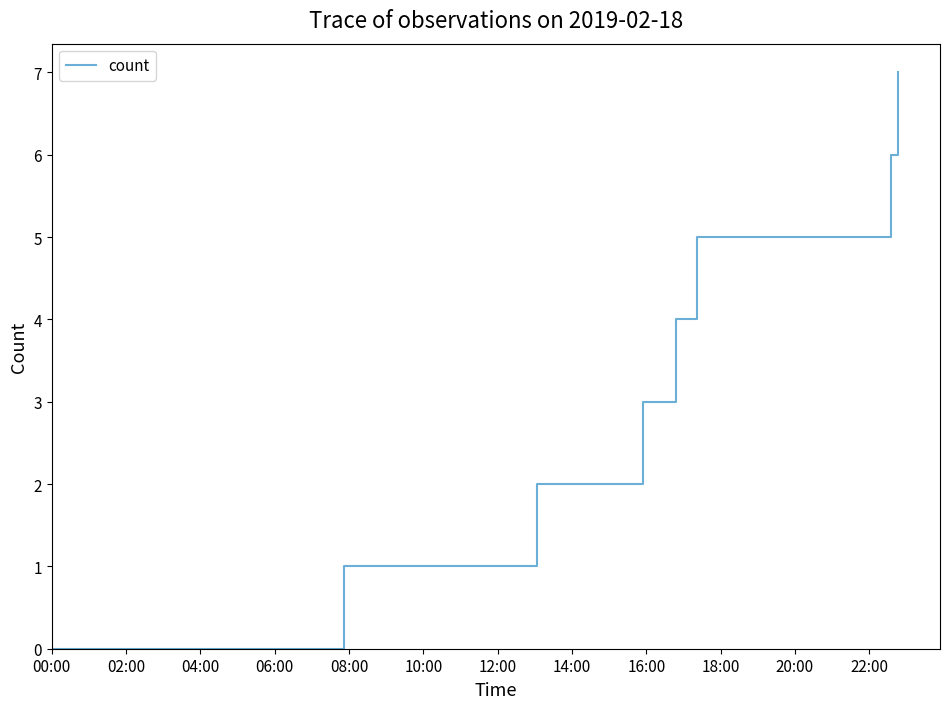

Is this an area chart (filled region under the line)?

No